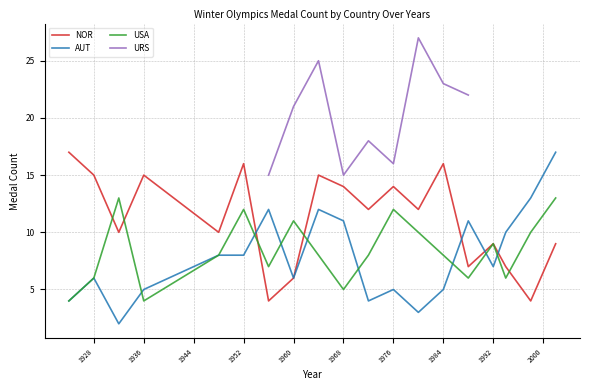

True or false: NOR has a value of 23 at 1936.

False